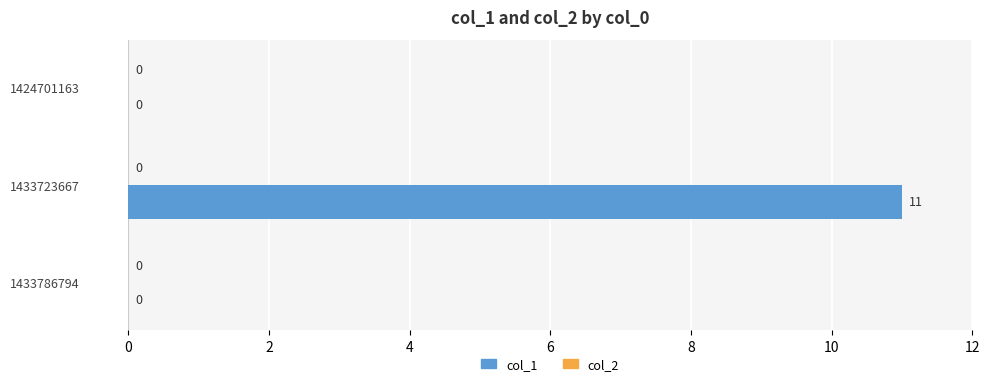

Reading bottom to top, what are all the values shown in this chart?

1433786794=0	1433723667=11	1424701163=0